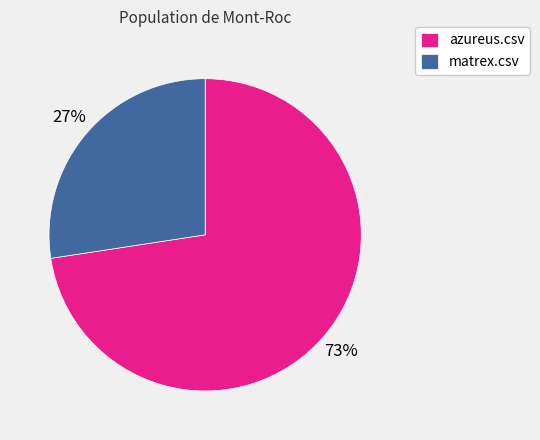

Combined, do matrex.csv and azureus.csv account for over 50%?

Yes